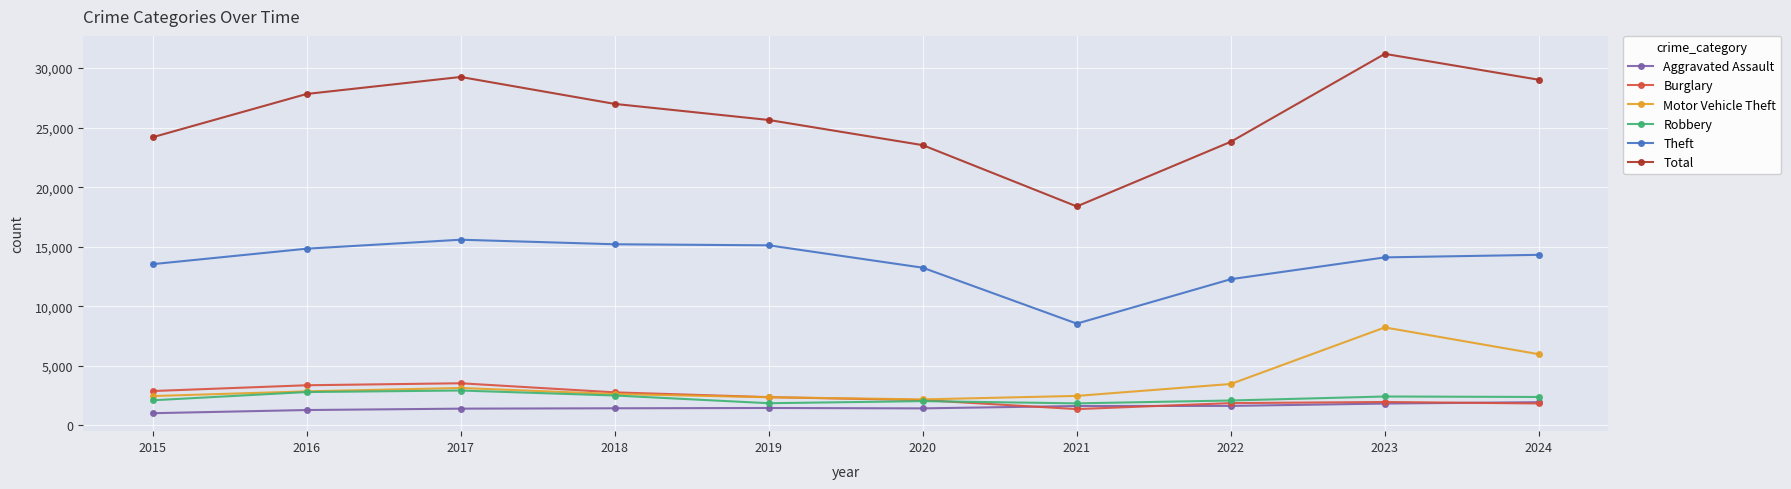

Read the Motor Vehicle Theft value at 2019, to the nearest 100.

2400